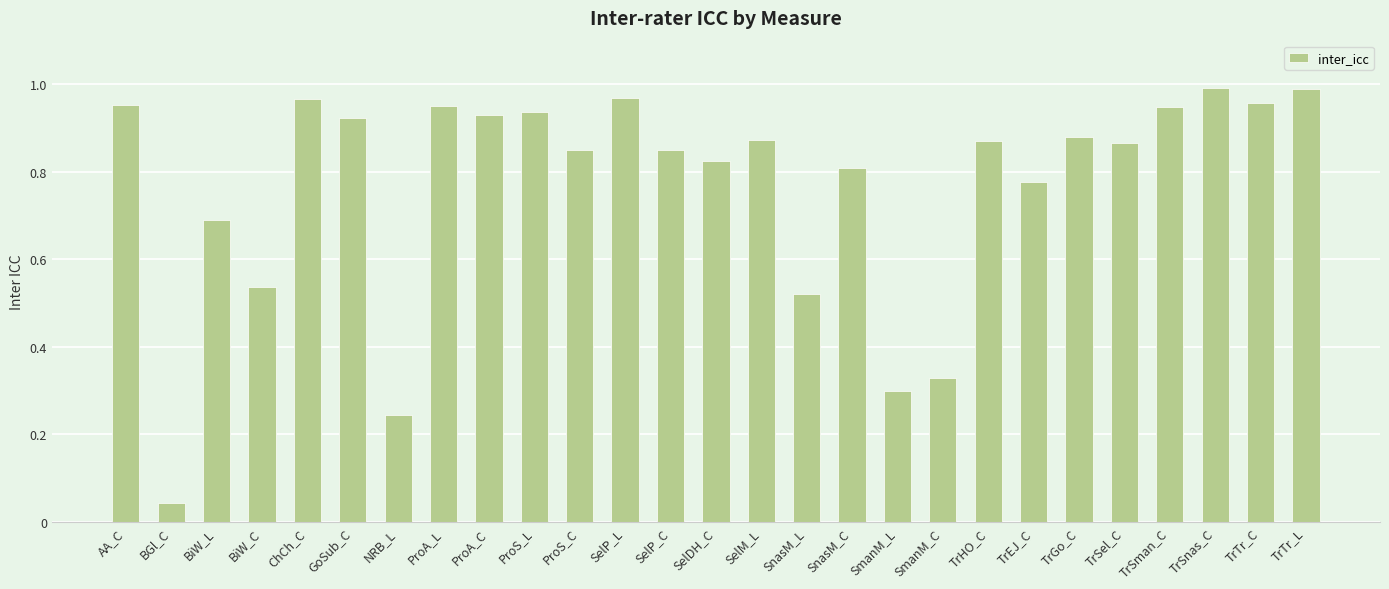

Between SnasM_L and AA_C, which is larger?

AA_C